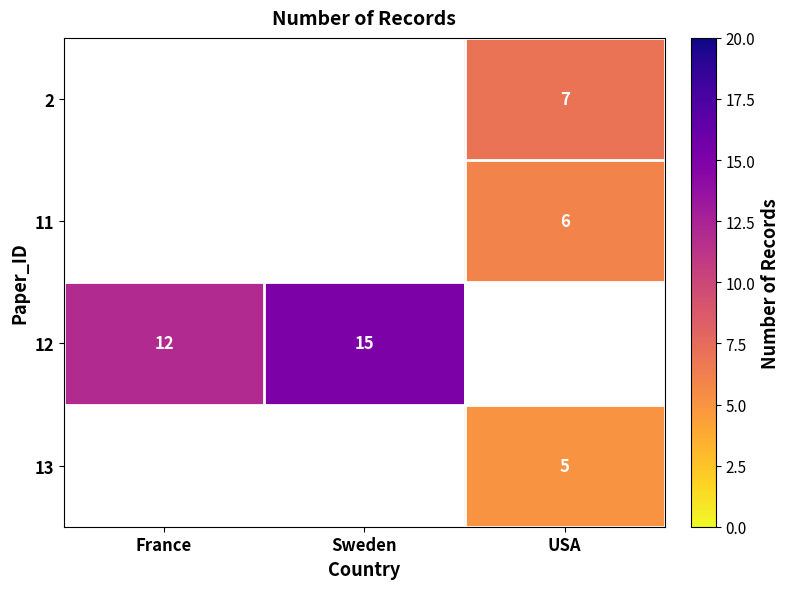

Which has a higher value, France or USA?

USA